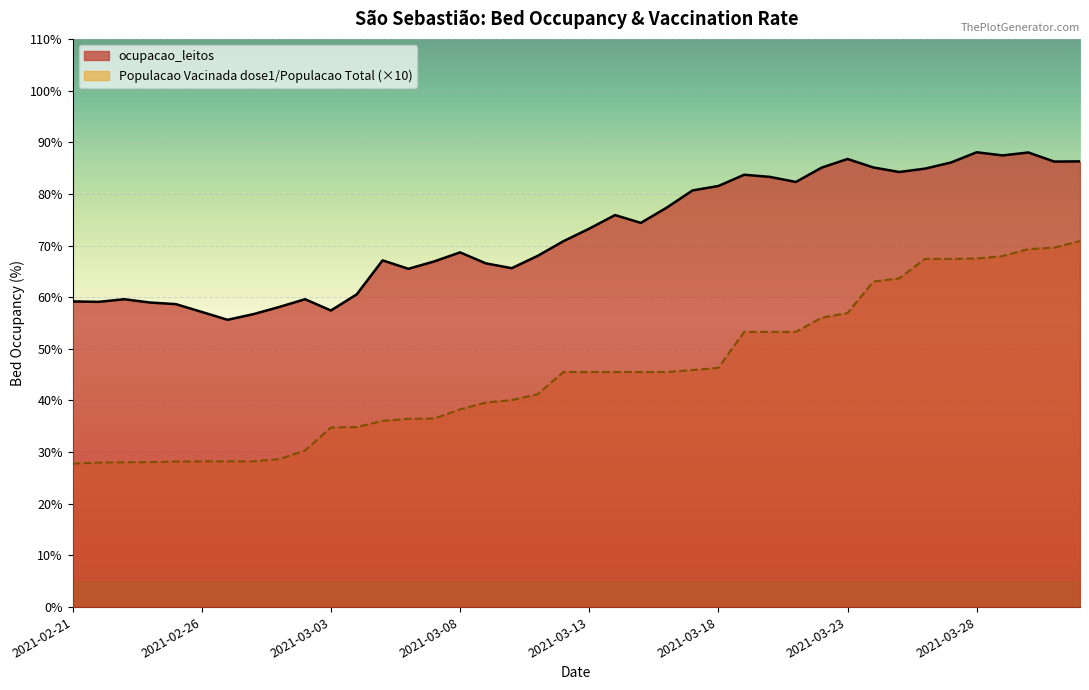

What position from the right is 2021-03-02?

31